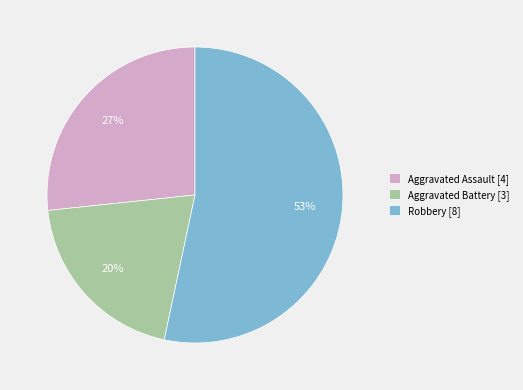

Rank the categories by value from highest to lowest.

Robbery, Aggravated Assault, Aggravated Battery